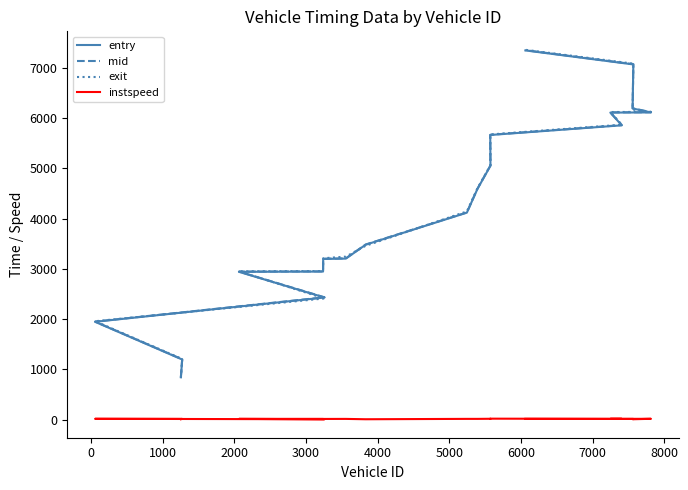

Does the chart have visible grid lines?

No